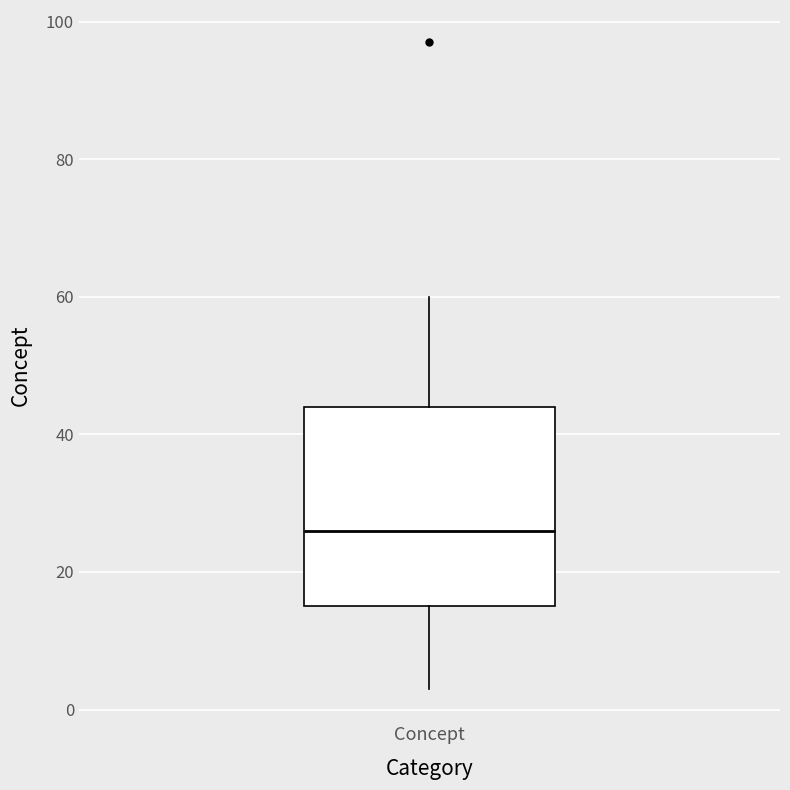

Transcribe this box plot: give where the median line is, the range the box spans, and where the two whiskers end, as read against the y-axis. The values are not printed on the chart, so give them approximately, as read against the axis.

median 26, box 16 to 44, whiskers 4 to 60